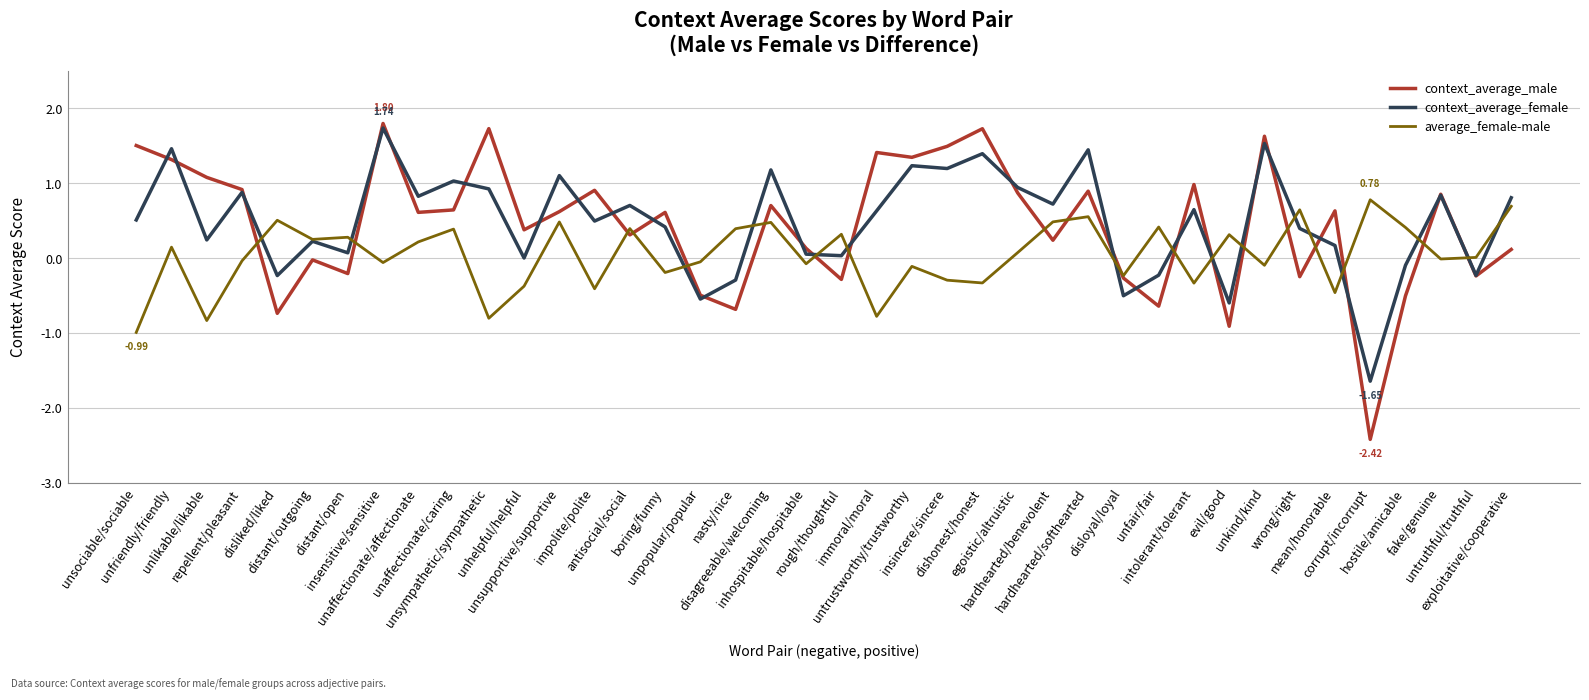

How many times do average_female-male and context_average_male cross each other?

19